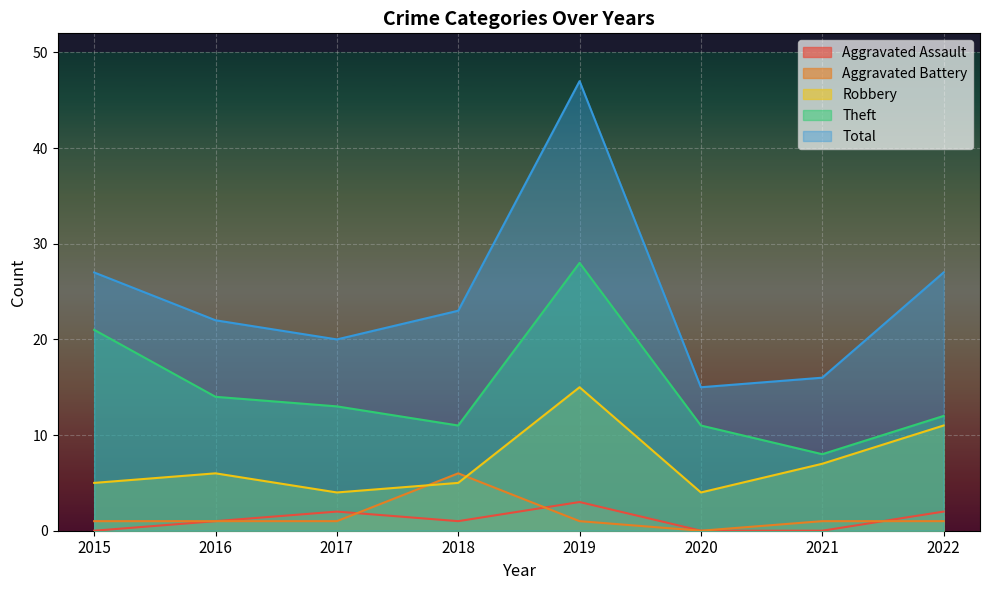

Is it true that Total equals 22 at 2016?

True